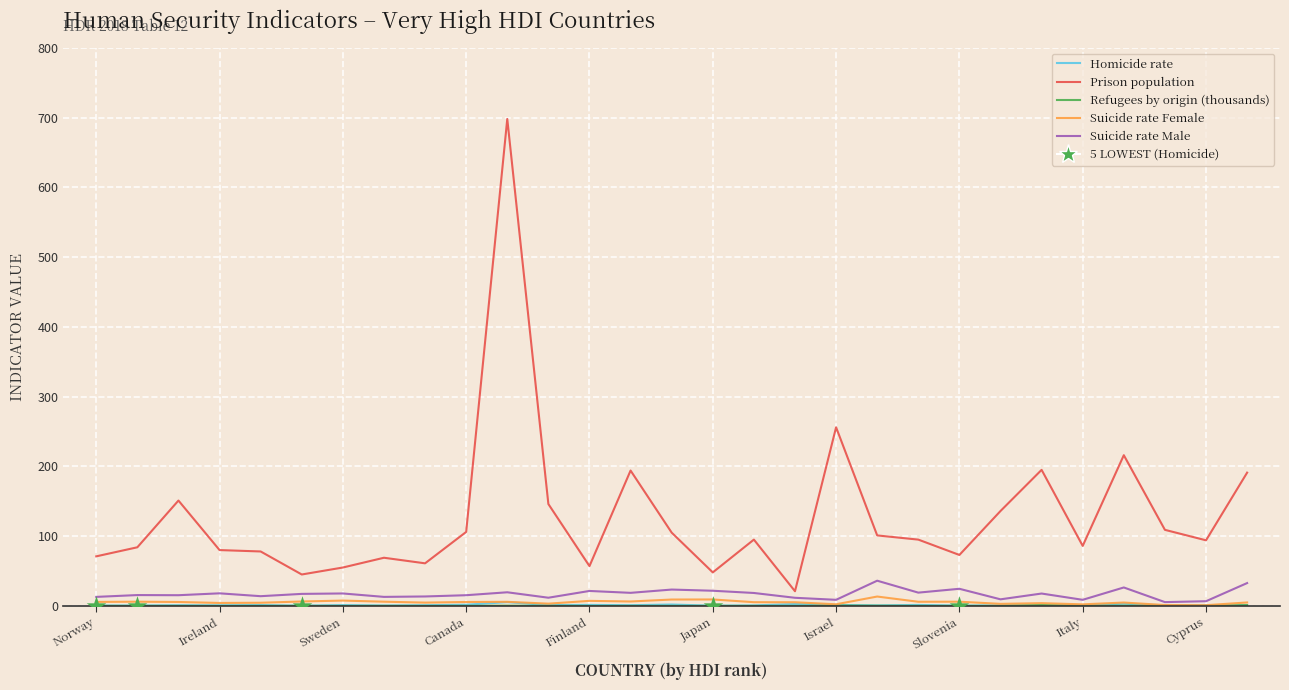

Which series has the widest spread of values?

Prison population